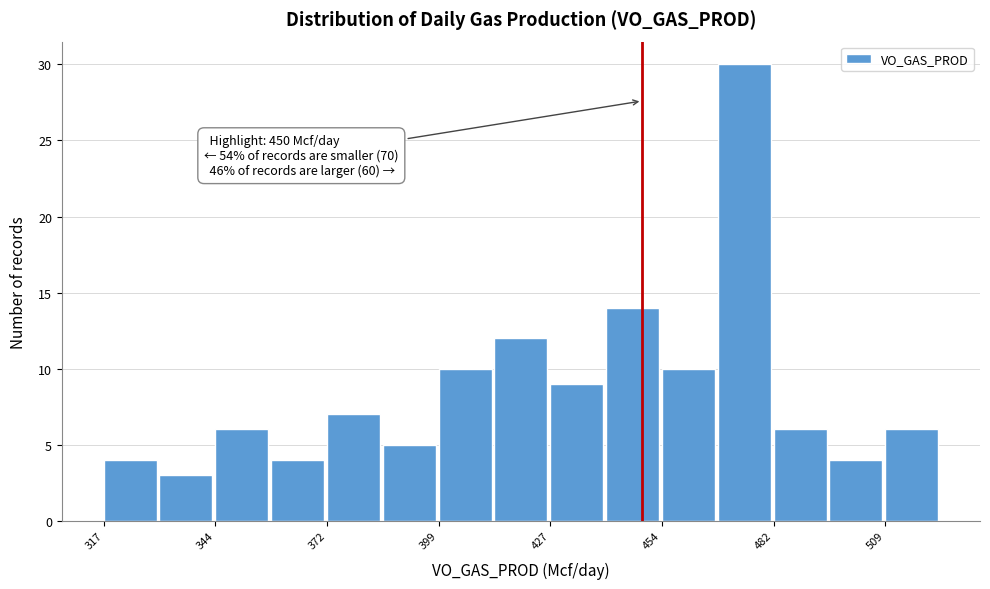

Read against the x-axis, roughly where is the centre of the tallest bar?

475